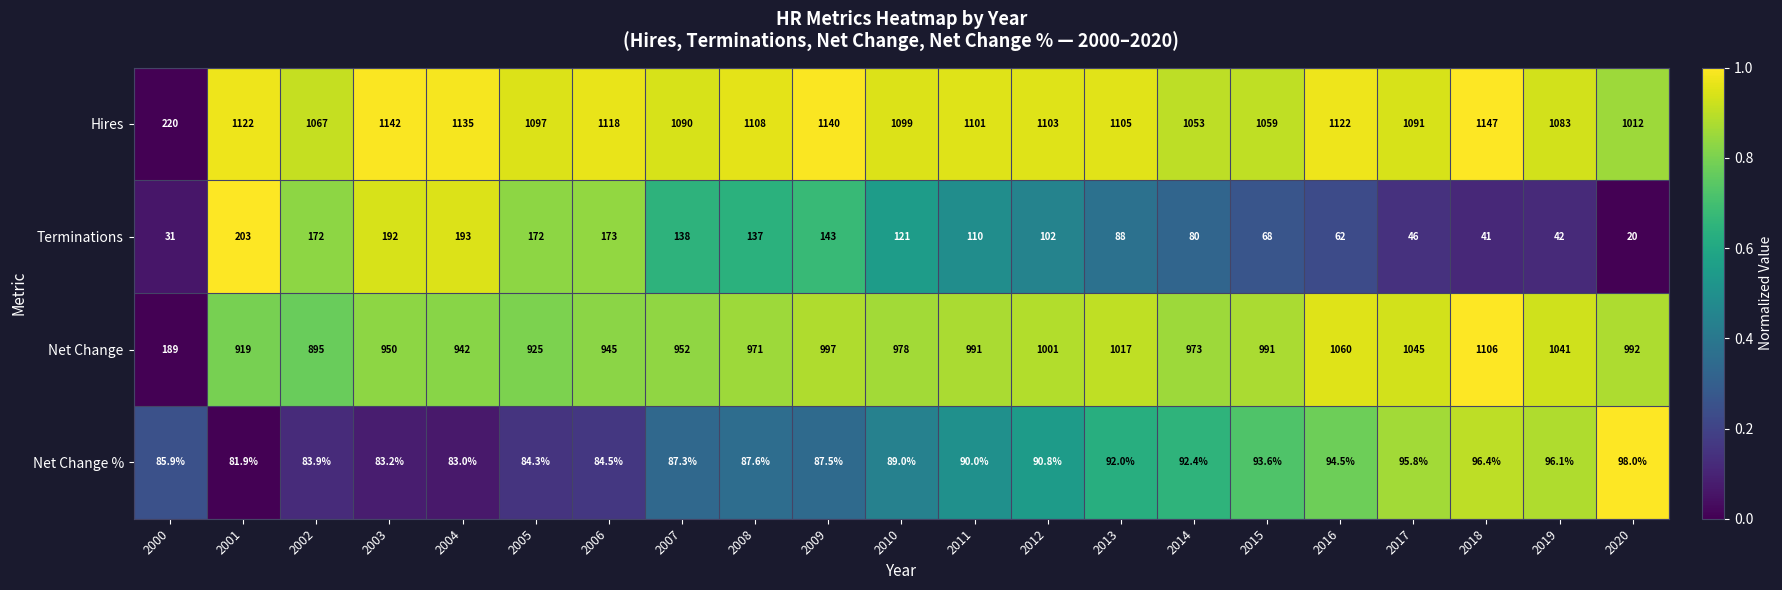

The value of Net Change at 2003 is 950.0. True or false?

True